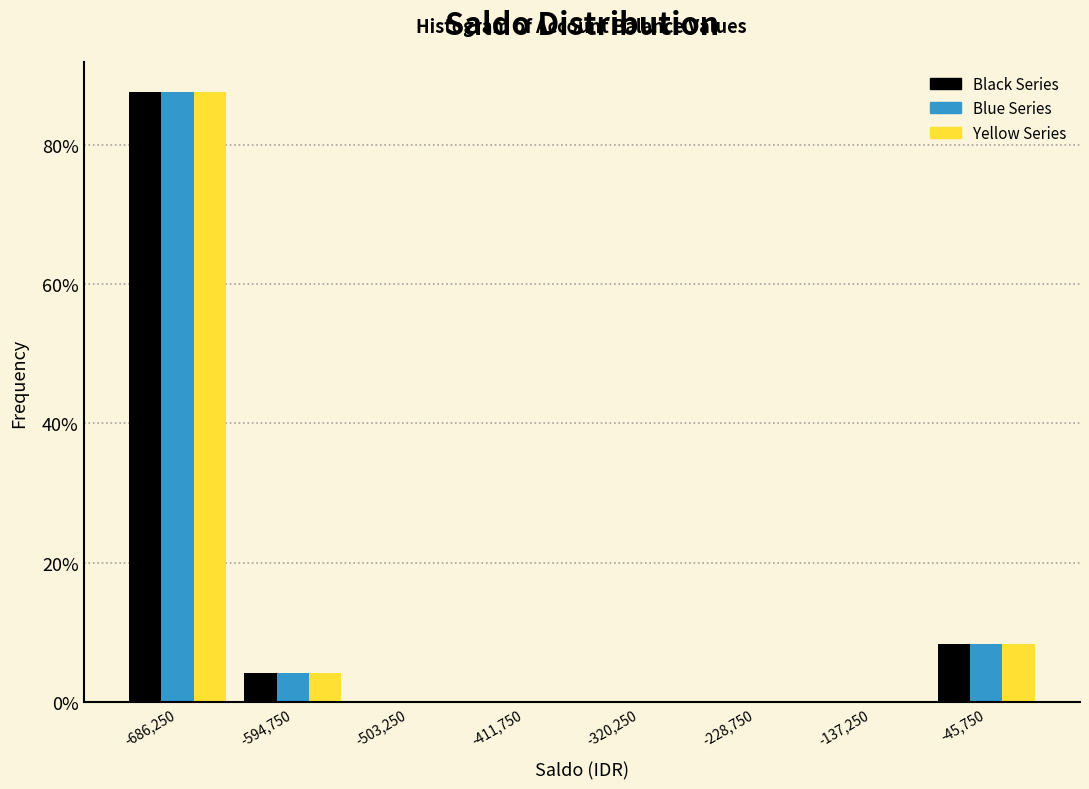

What is the height of the Blue Series bar covering -730000 to -640000 on the x-axis? Neither the bar edges nor the heights are printed on the chart, so give them approximately, as read against the axes.

88